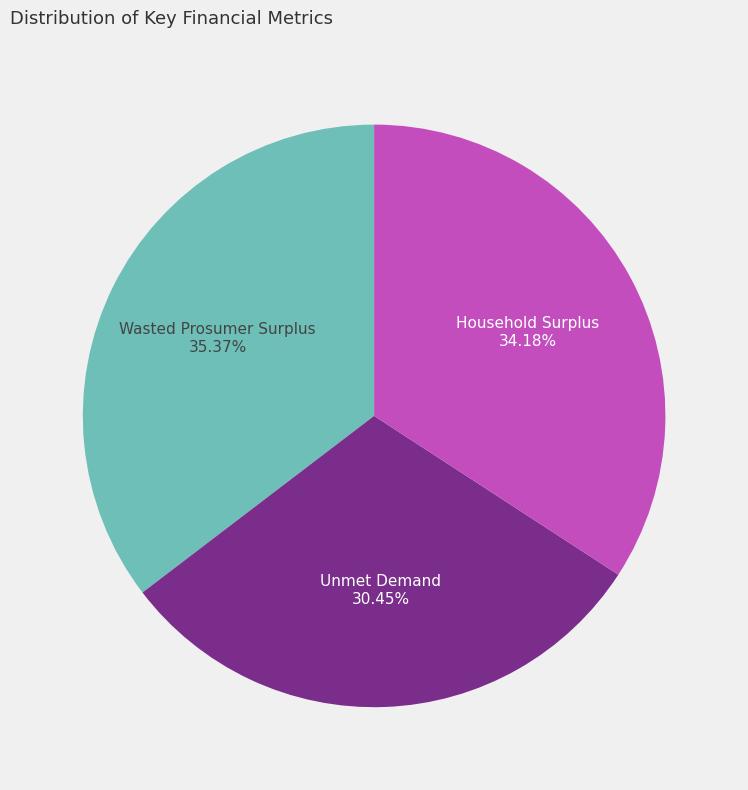

To the nearest percent, what is the difference between the largest and smallest slice percentages?

5%